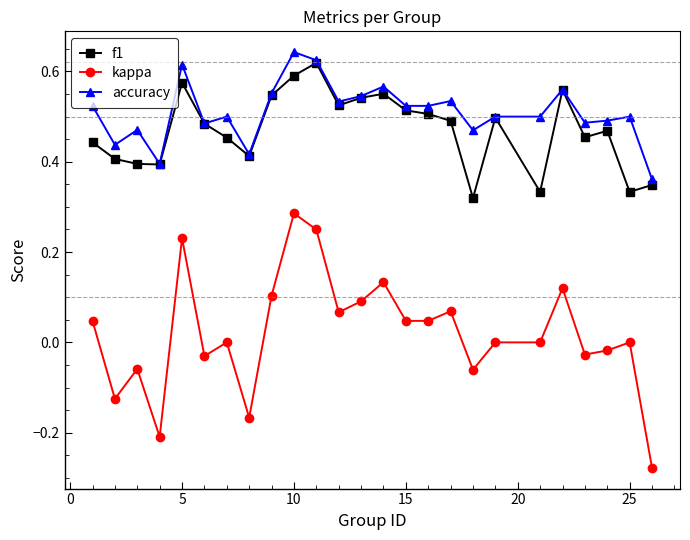

True or false: f1 and kappa cross at least once.

False